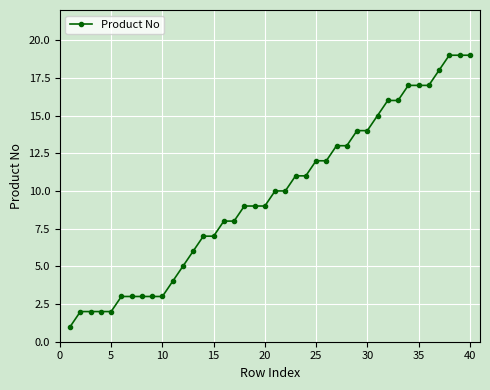

Does the chart have visible grid lines?

Yes